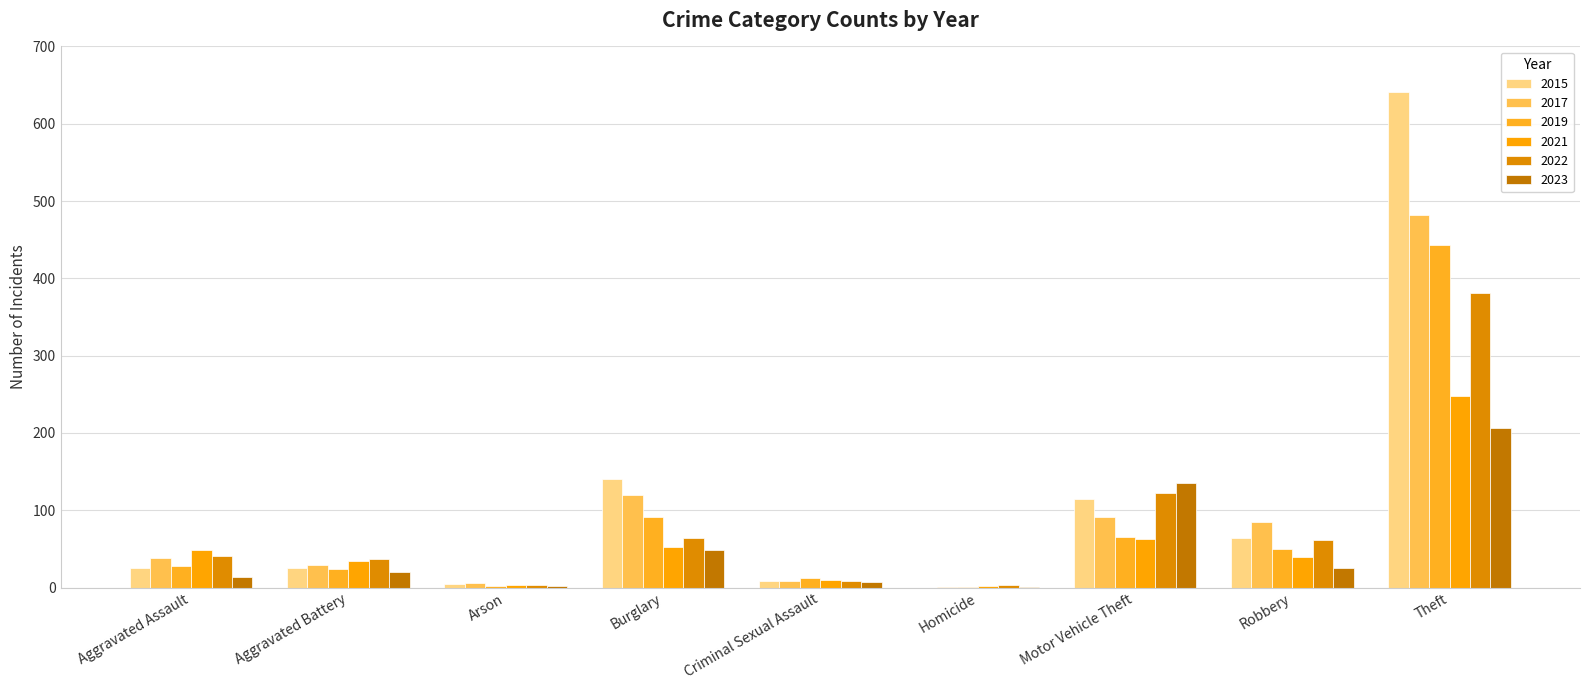

What is the maximum value shown in the chart?

641